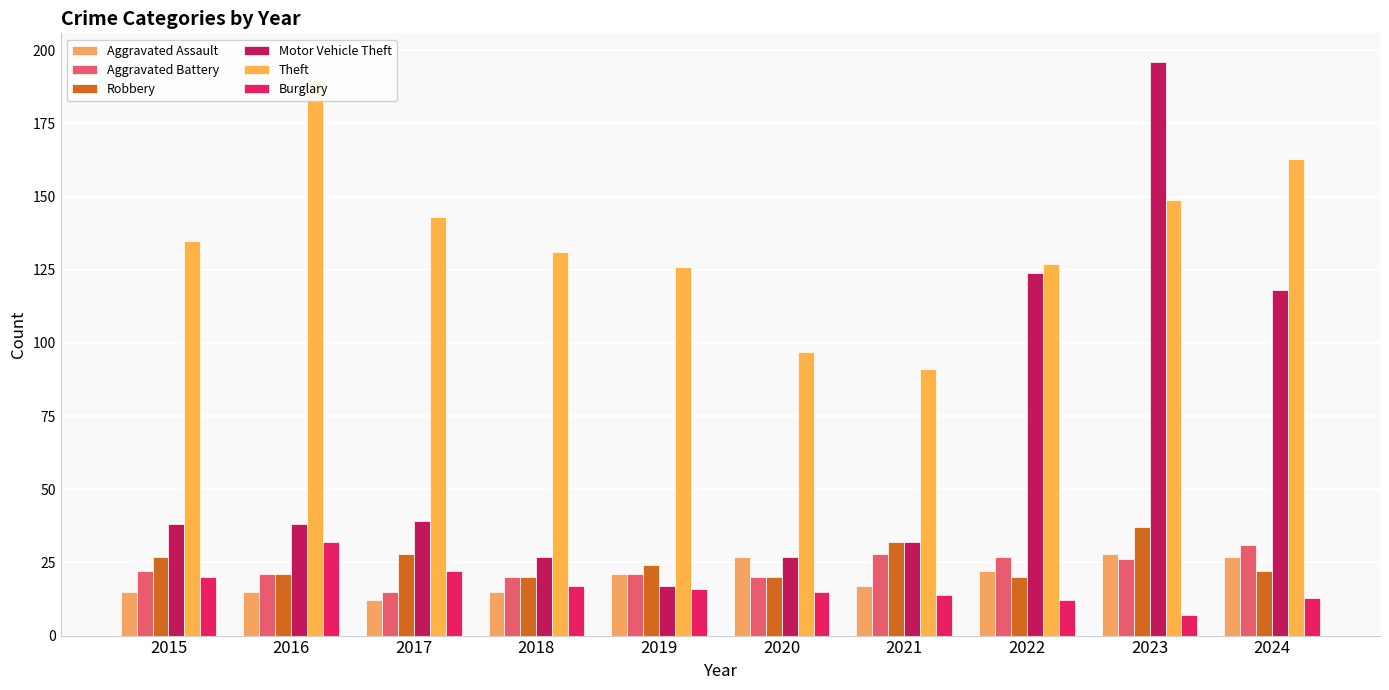

The Theft series shows 163 at 2024. True or false?

True